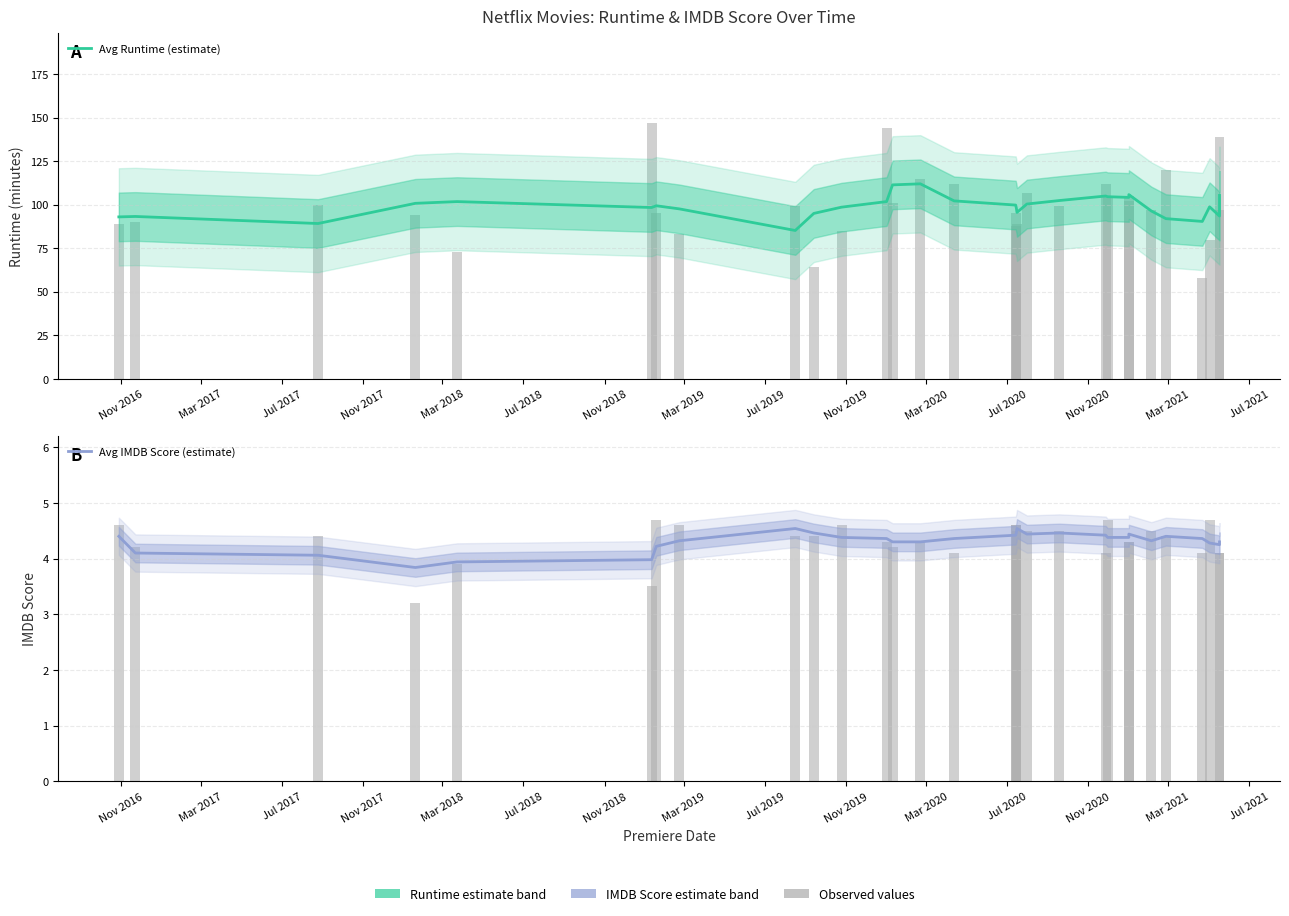

What is the value of the Avg Runtime (estimate) bar at the 21st from the left?

105.0